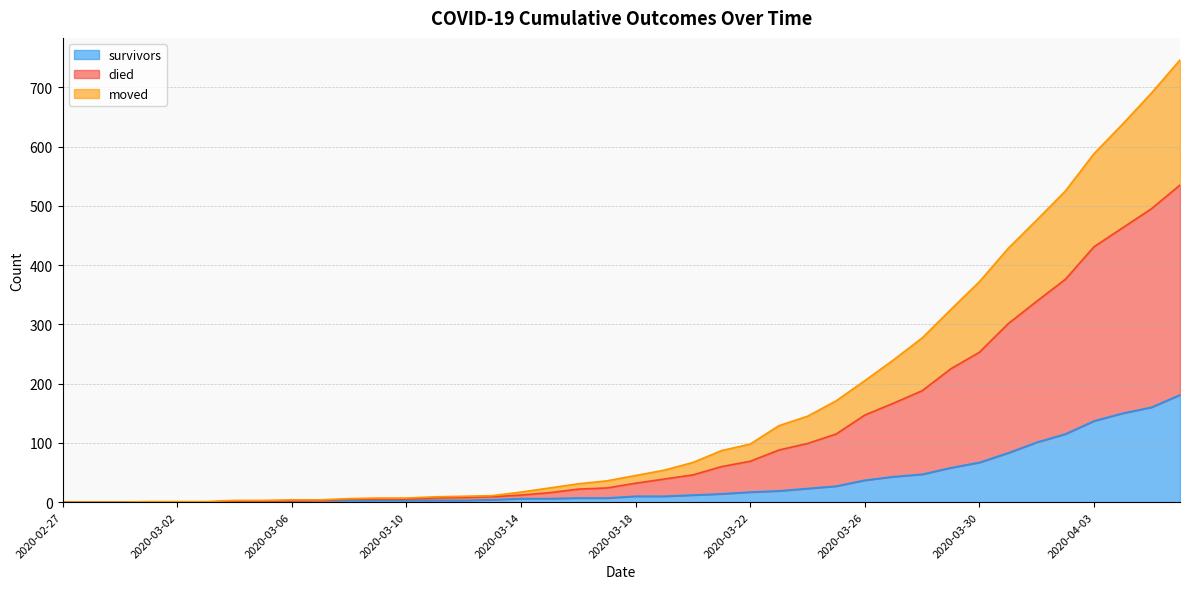

List the series in order of their peak value, lowest first.

survivors, moved, died